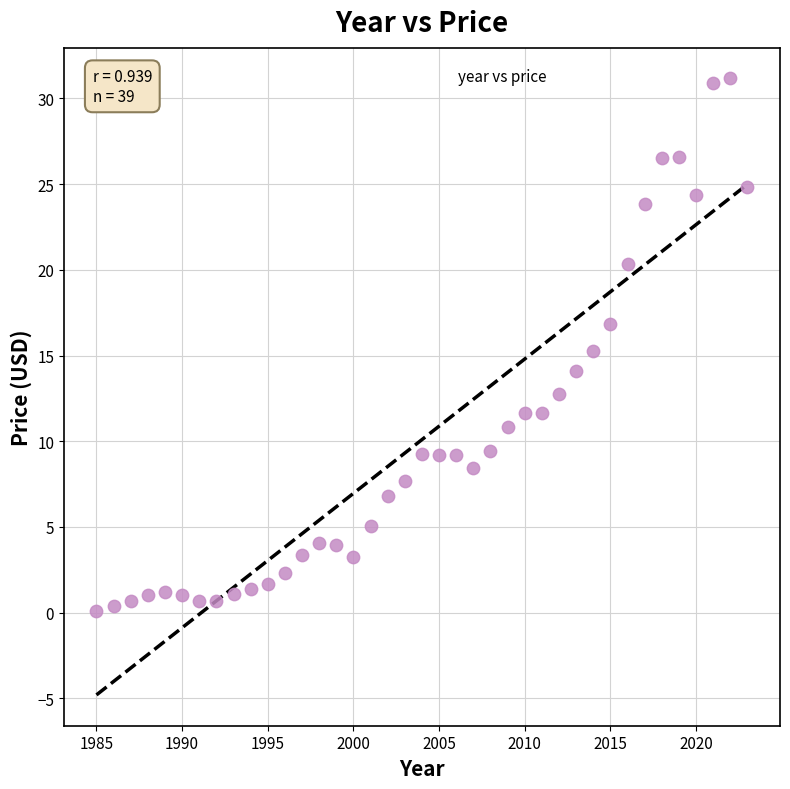

What is the range of Y values (max minus min)?

31.0